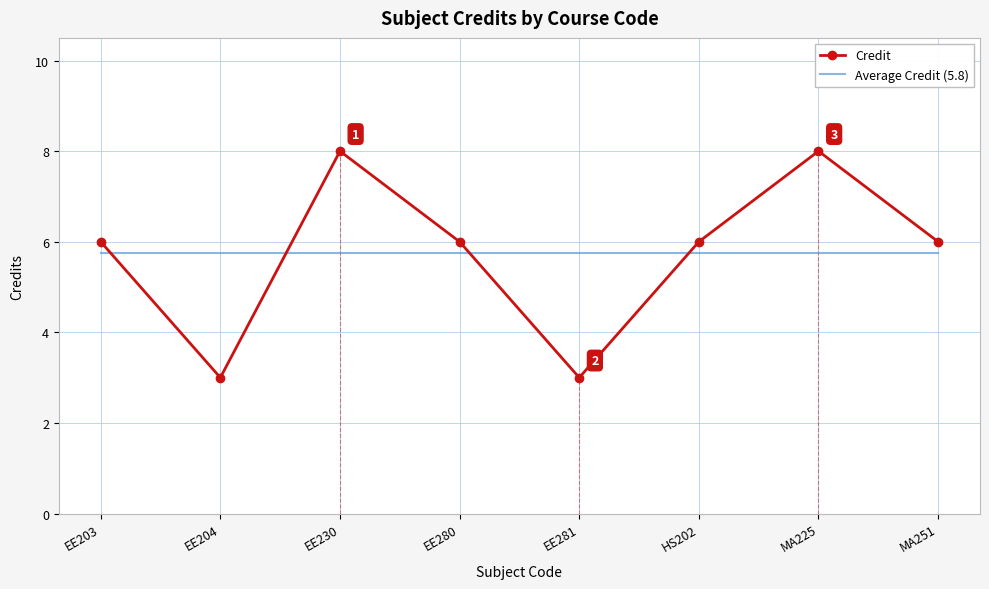

Is the value of Average Credit (5.8) at EE230 greater than the value of Credit at MA251?

No